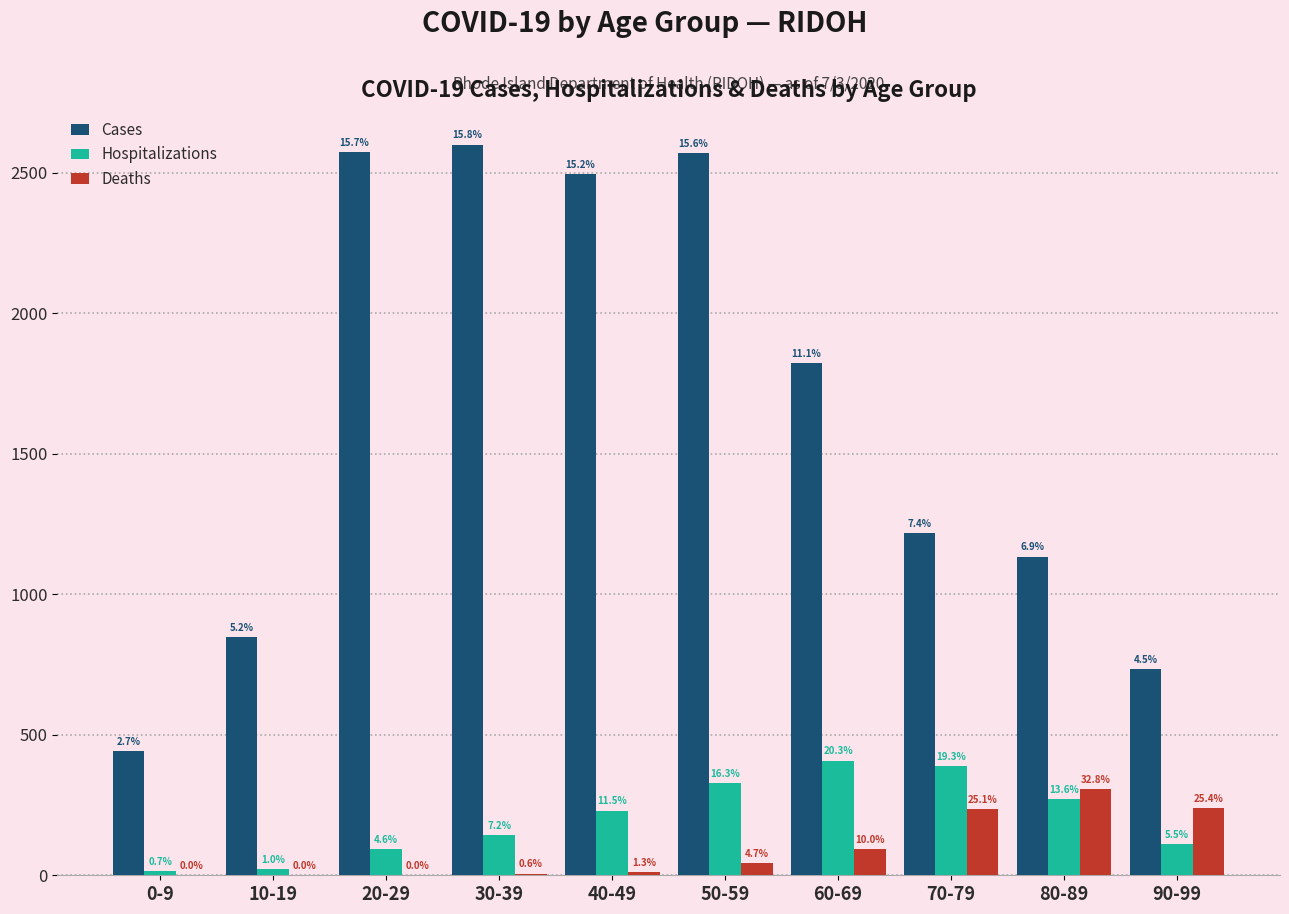

Which series has the largest total across all categories?

Cases